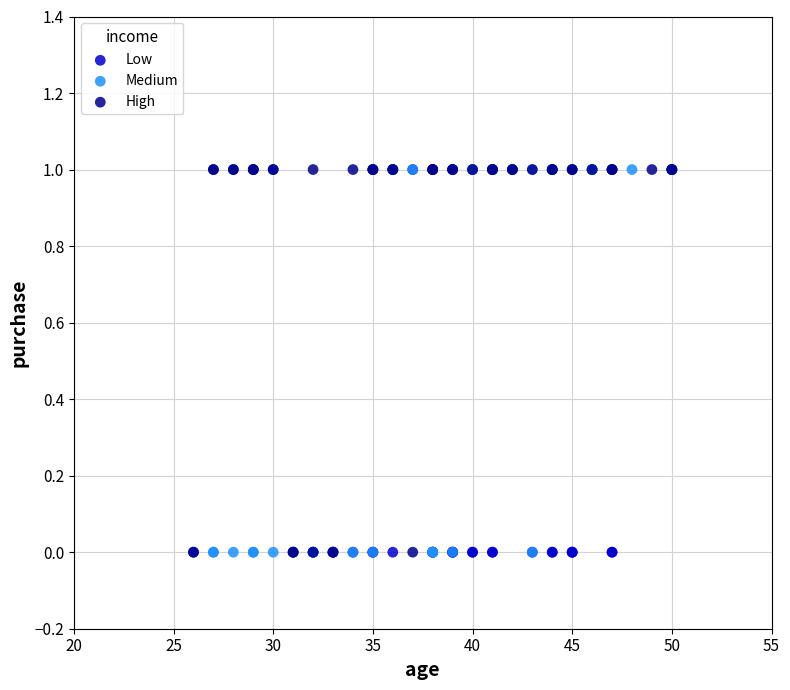

What are all the series names shown in the legend?

Low, Medium, High